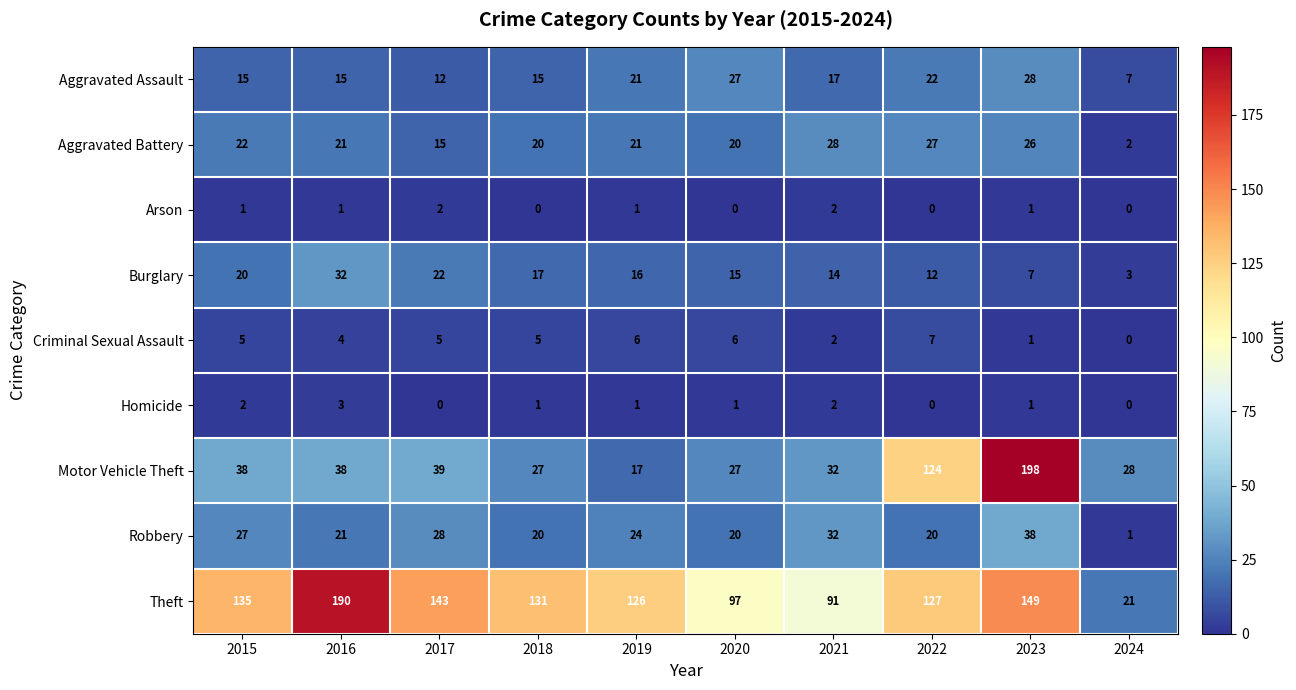

Is it true that Theft equals 131 at 2018?

True